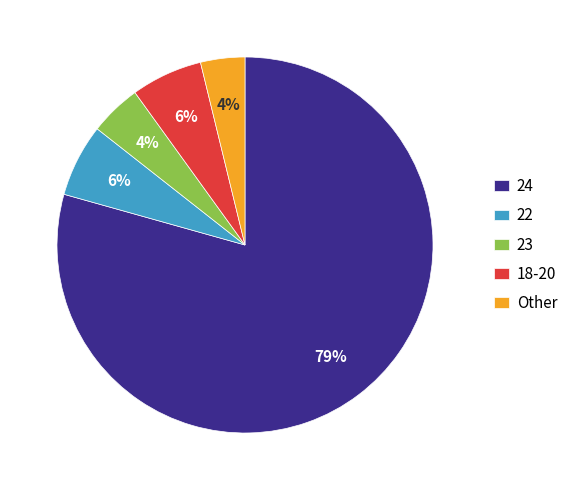

Which slice is the largest?

24